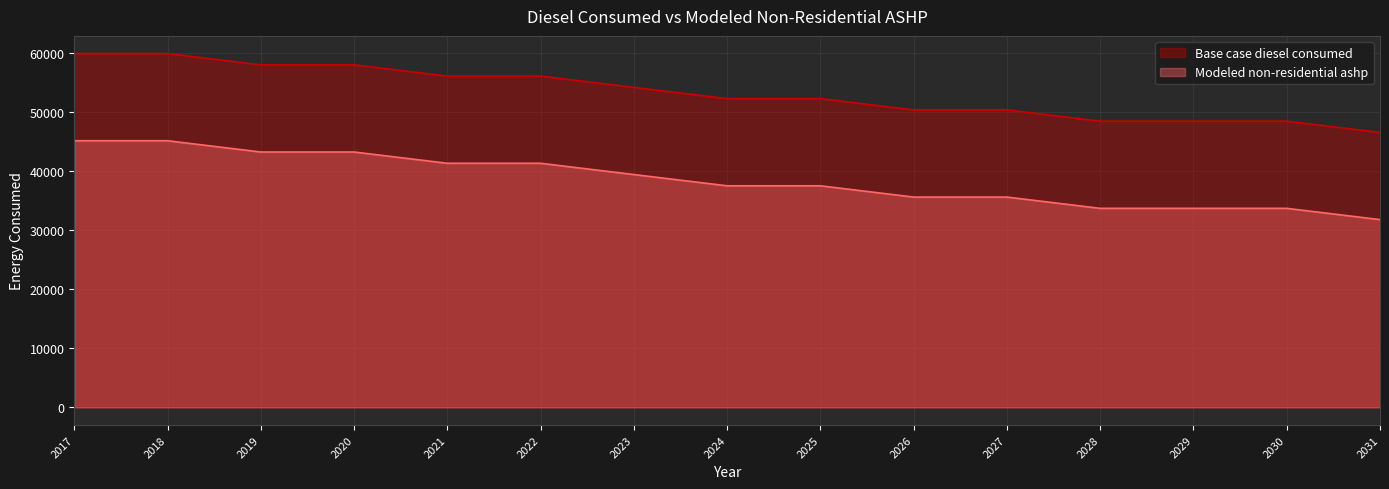

Which series has the largest range (max minus min)?

Base case diesel consumed